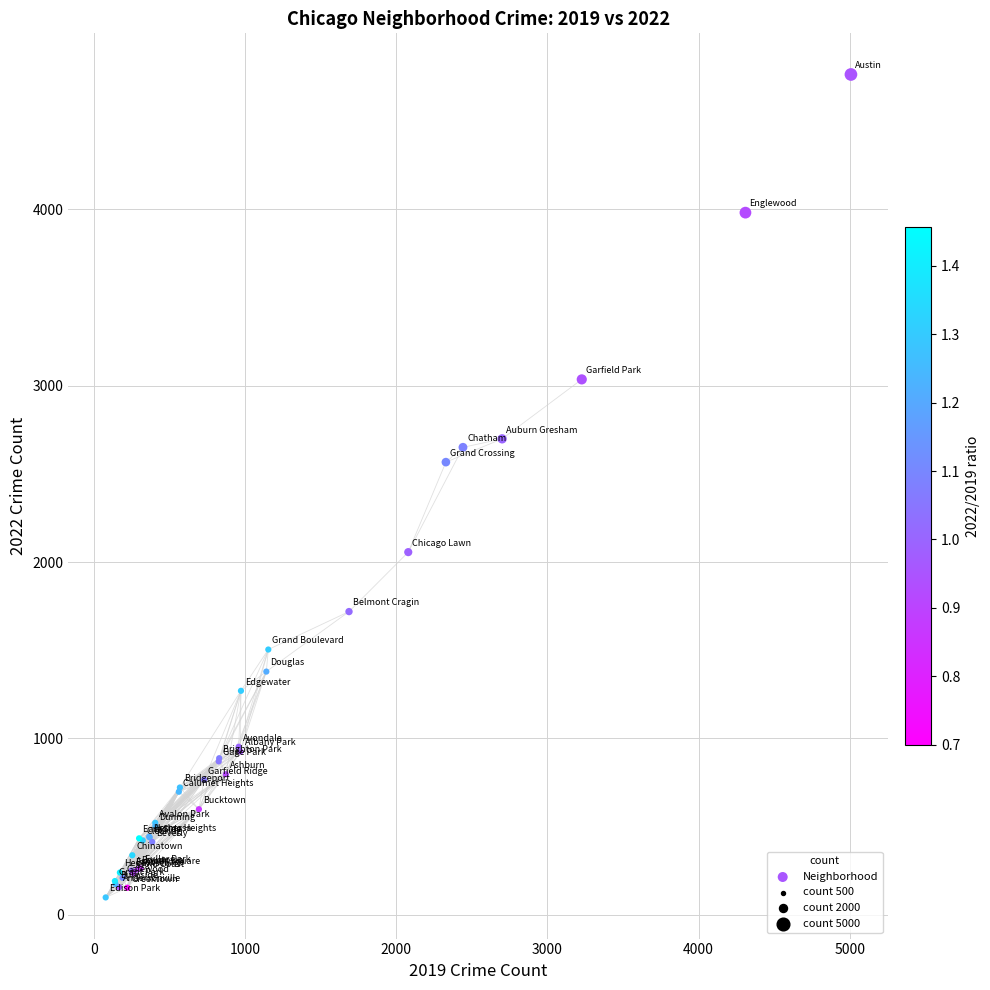

What Y value in the scatter plot is closest to 2431?

2566